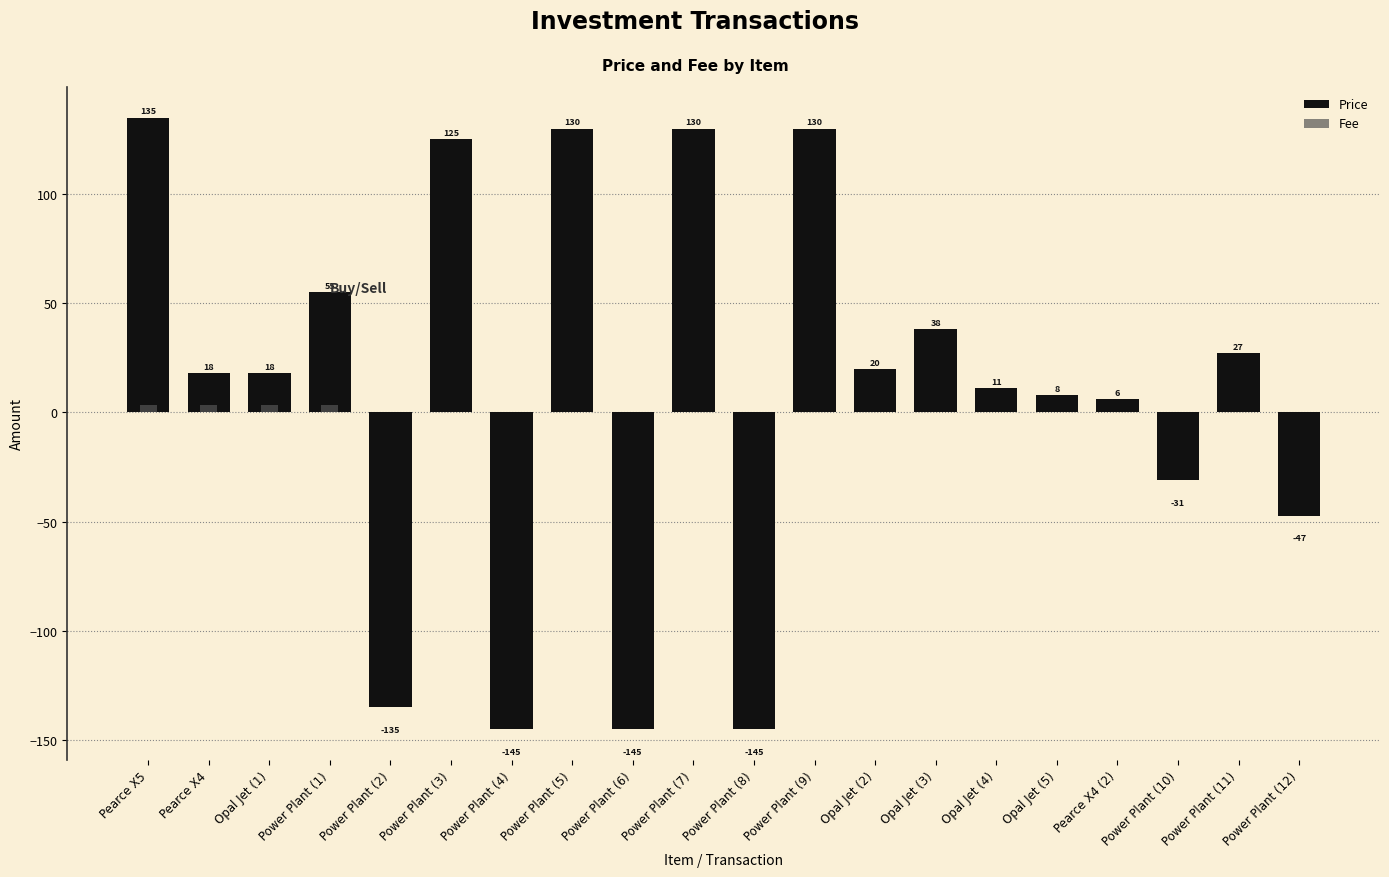

What are all the series names shown in the legend?

Price, Fee